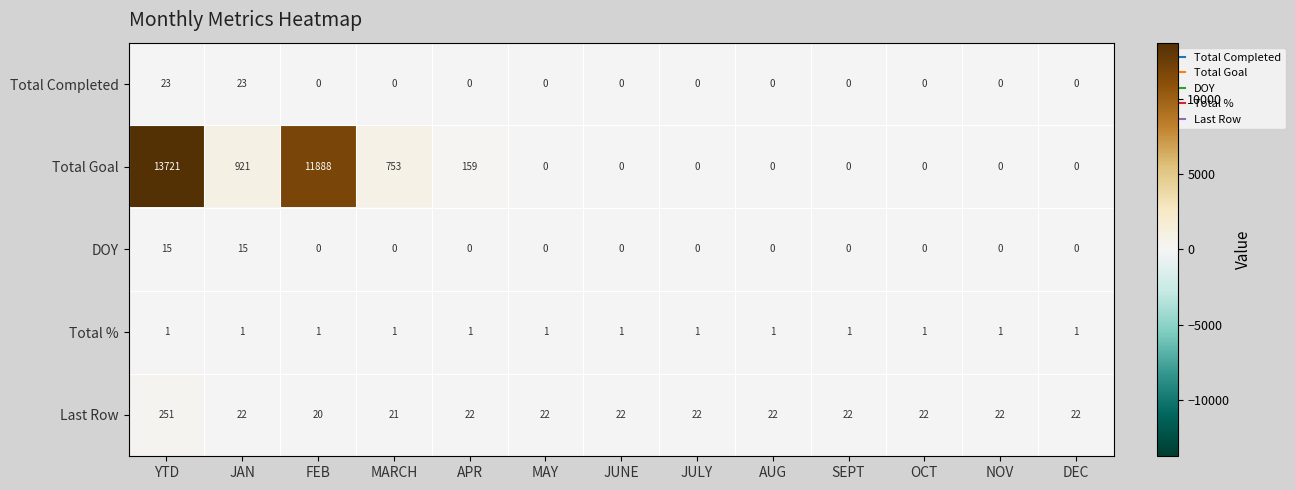

Which category has the highest value across all series?

YTD